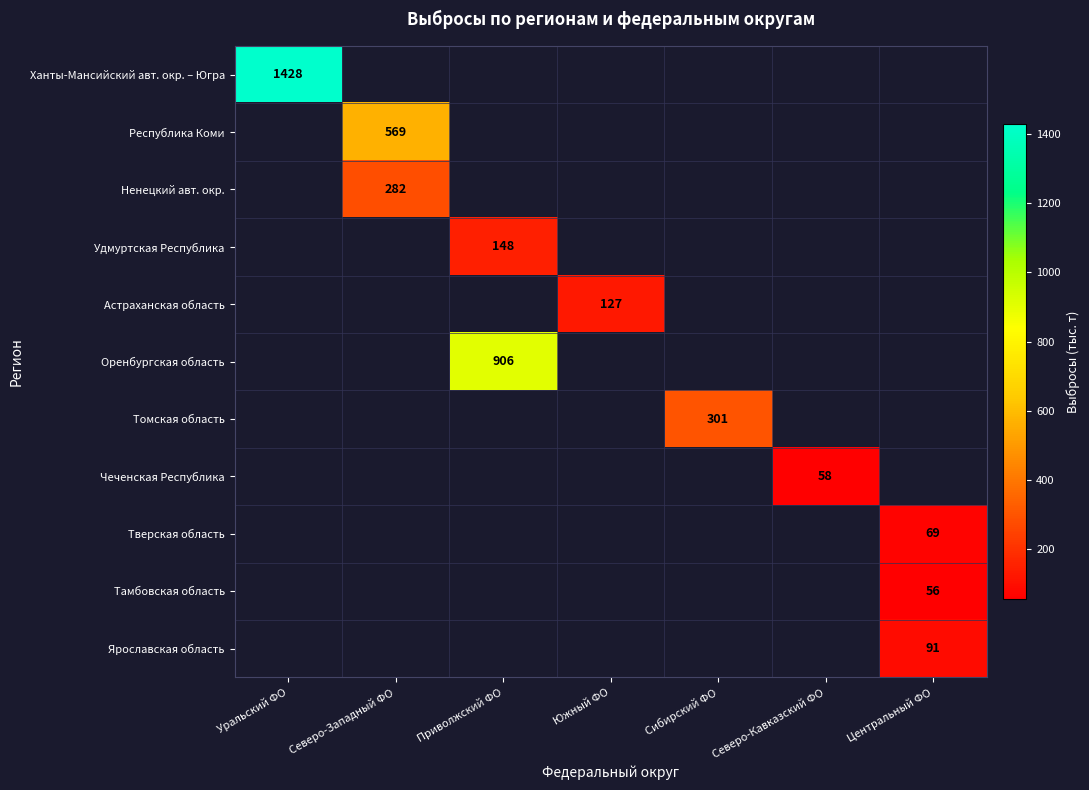

True or false: Ненецкий авт. окр. has a value of 282 at Северо-Западный ФО.

True